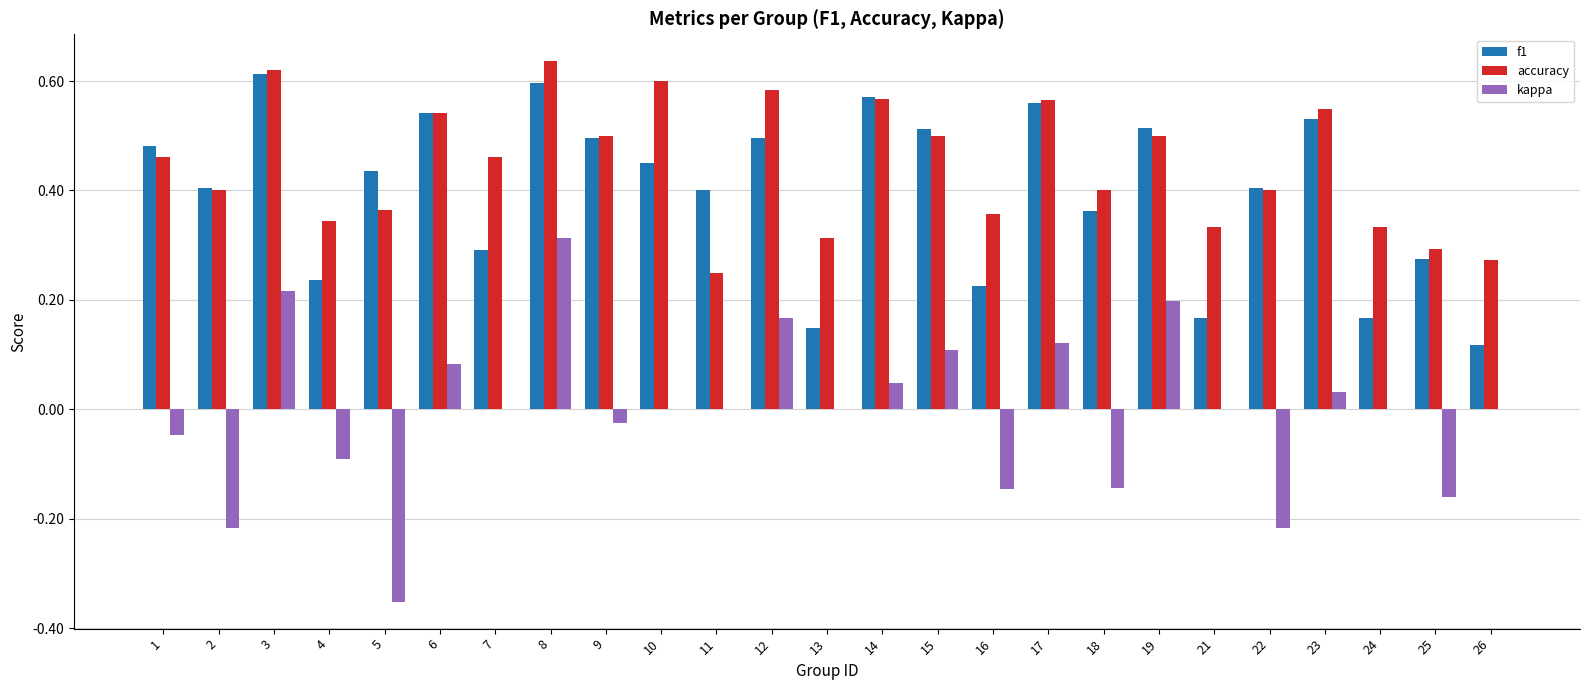

Which series has the largest total across all categories?

accuracy